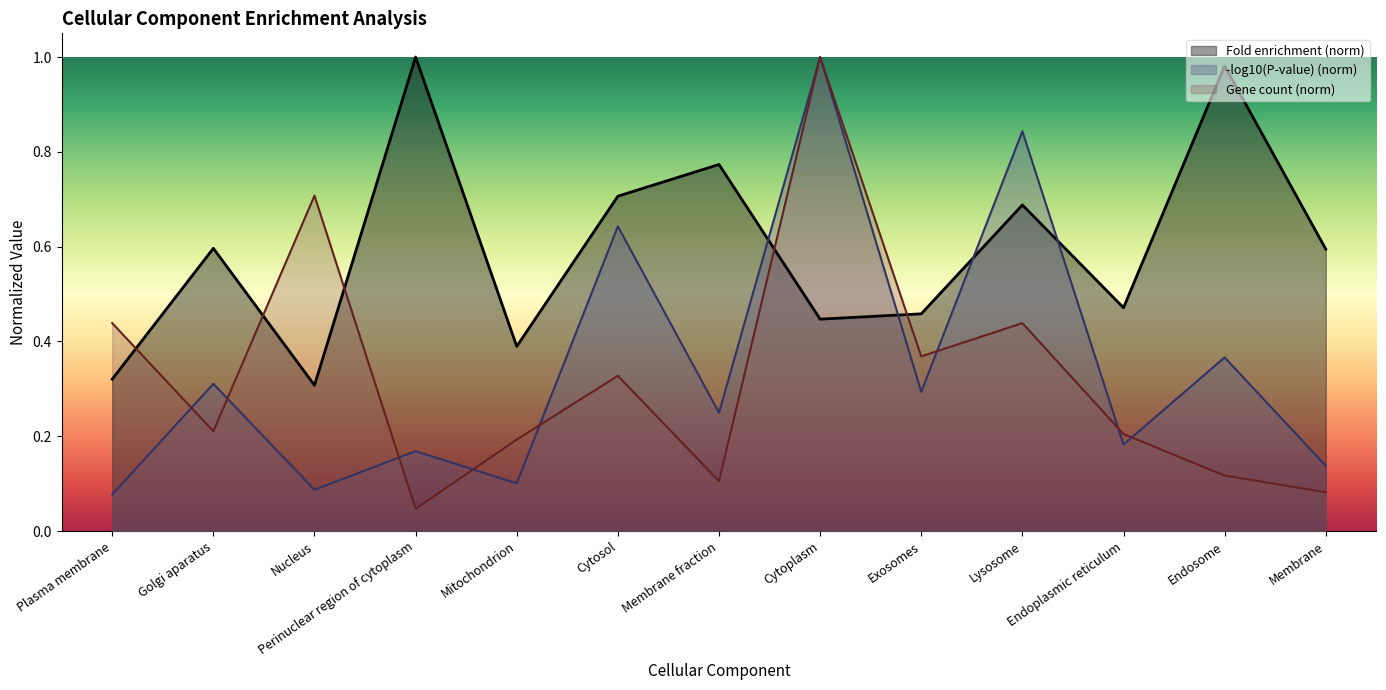

Which series has the largest total across all categories?

Fold enrichment (norm)